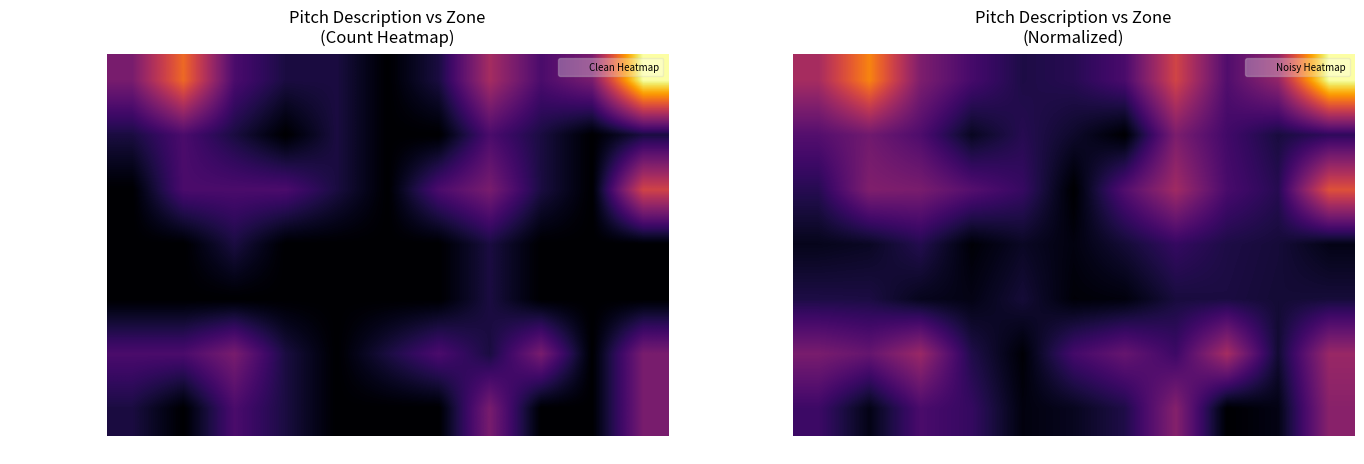

How many distinct data groups are displayed?

7